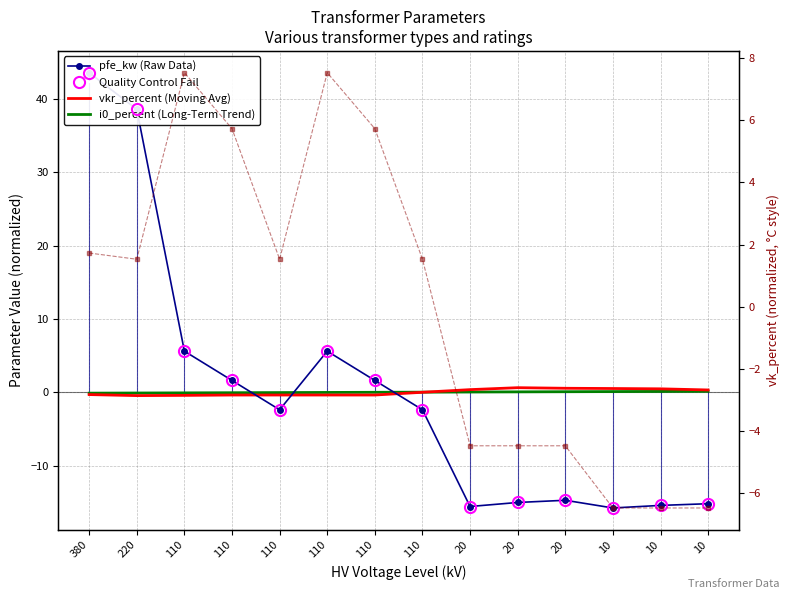

Where do vkr_percent (moving avg) and i0_percent (trend) first cross each other?

110 and 20